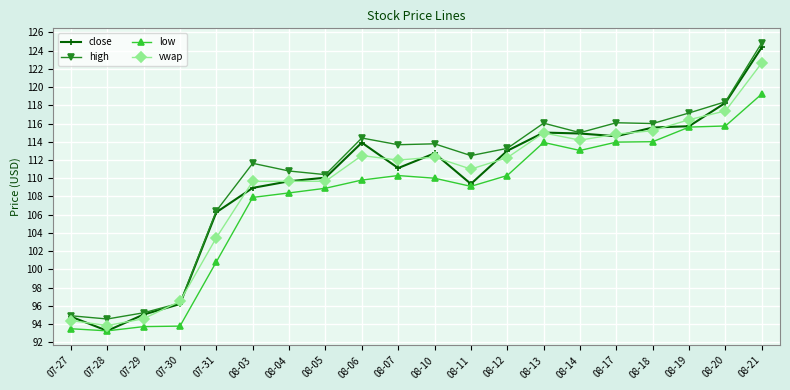

True or false: low and high intersect in this chart.

False